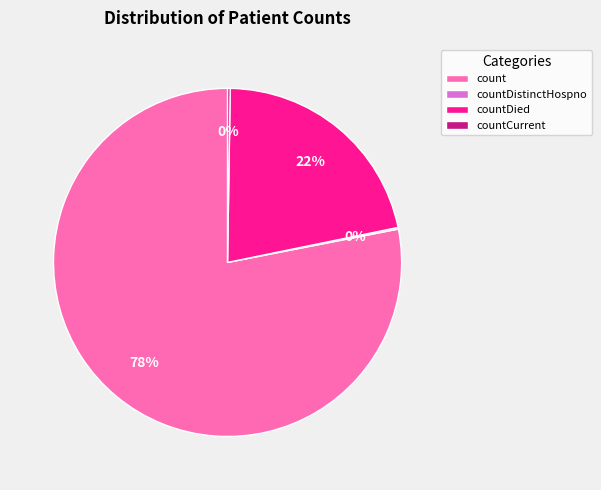

Which slice represents more than half of the pie?

count